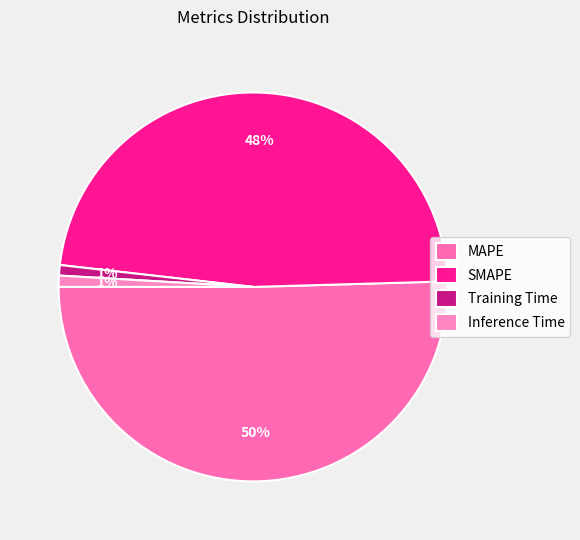

What is the majority slice?

MAPE